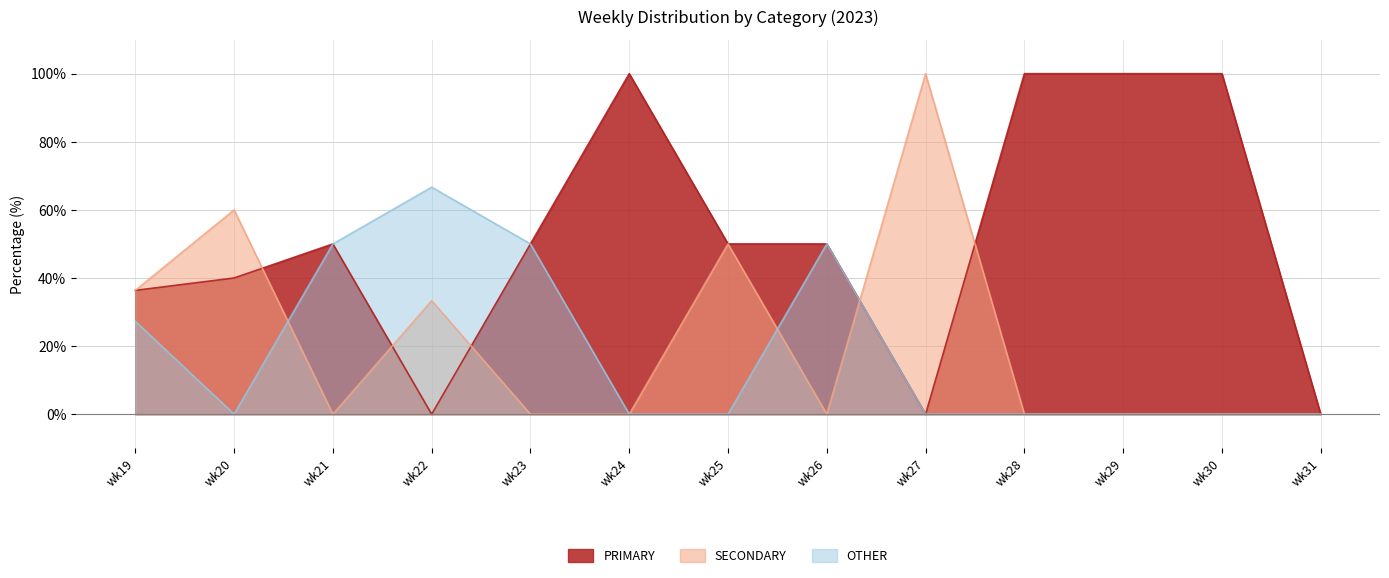

At which label is SECONDARY closest to 50?

wk25